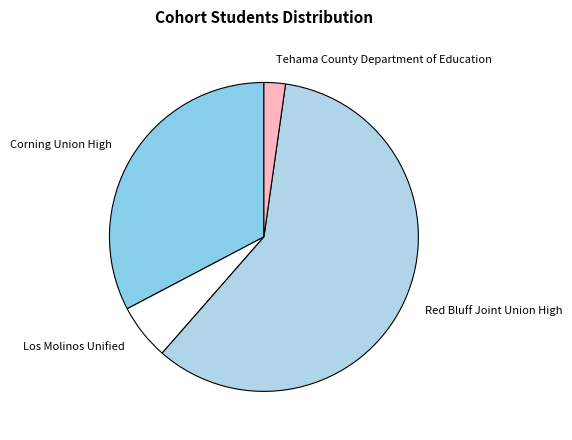

How many slices are in this pie chart?

4